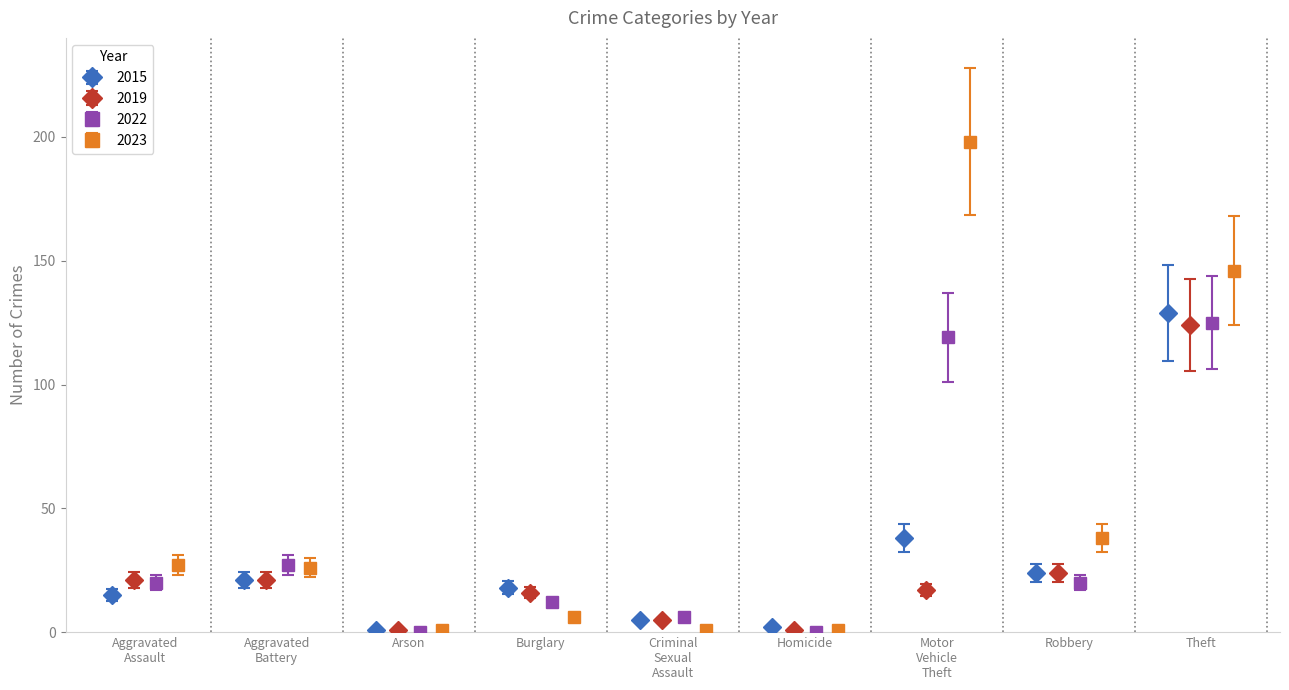

How many interior local valleys does the 2015 series have?

3